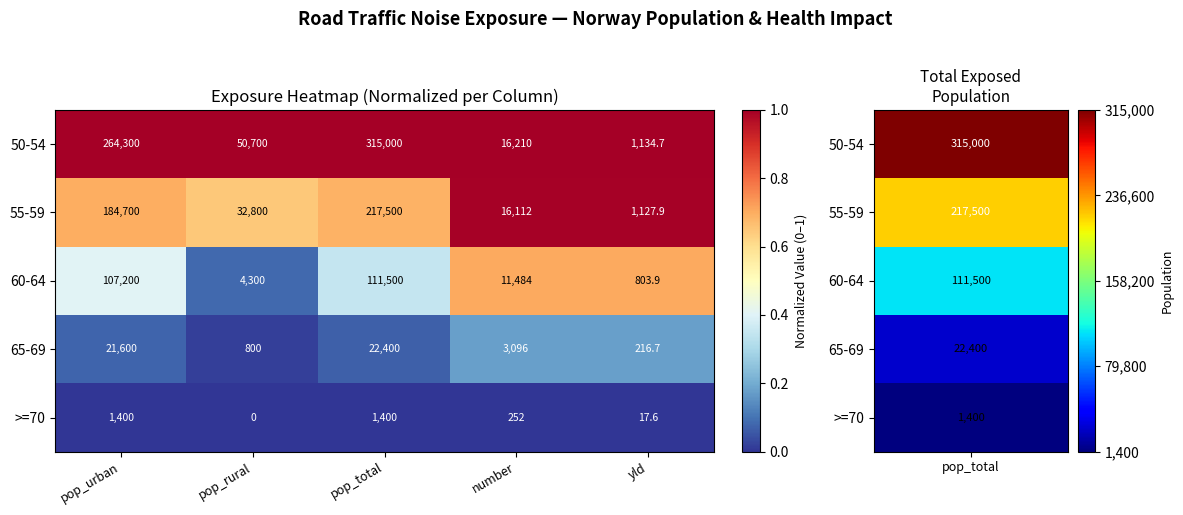

How many categories are shown in the chart?

5